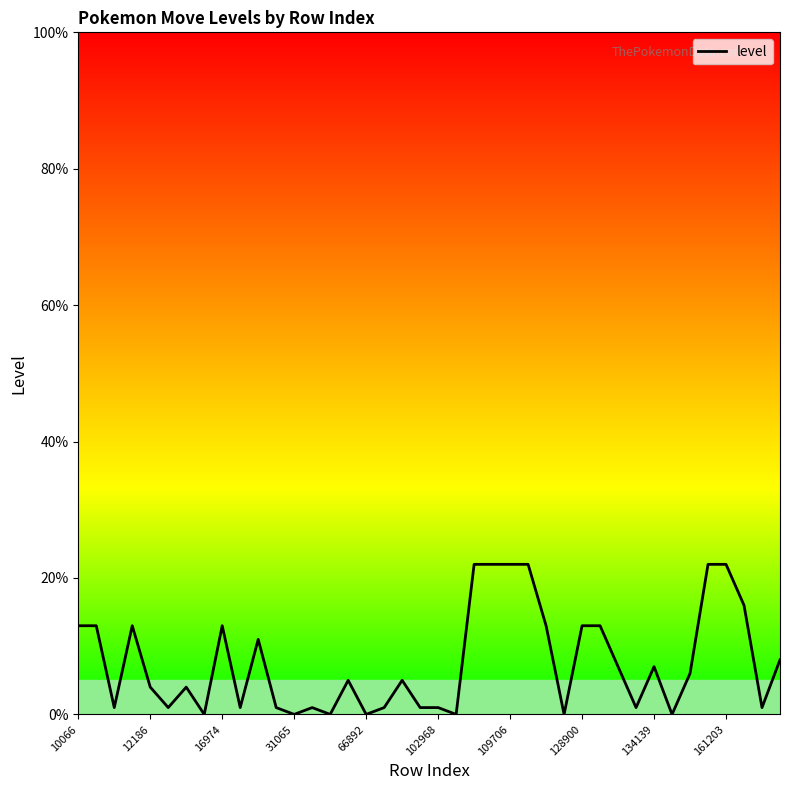

What is the greatest value displayed?

22